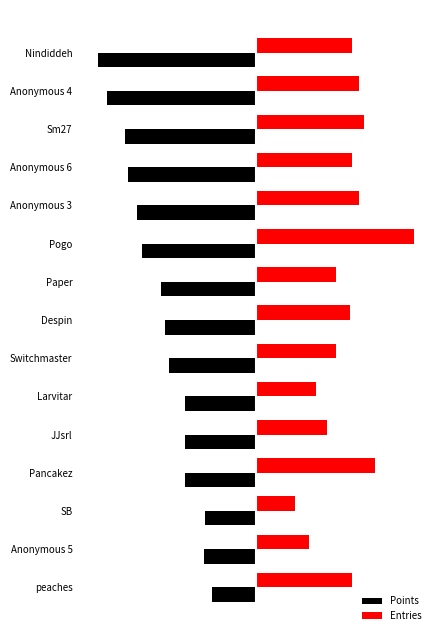

Which series has the largest range (max minus min)?

Entries